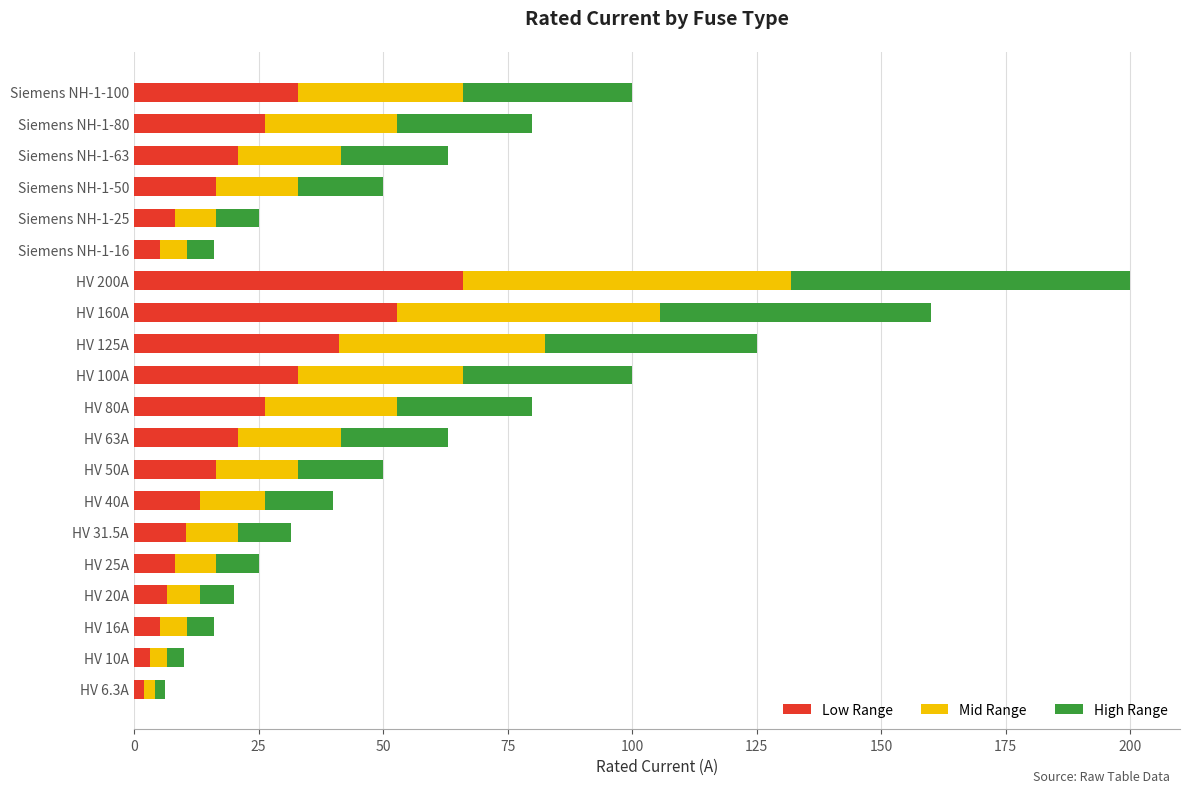

What is the difference between the maximum and minimum values in the Low Range series?

63.9